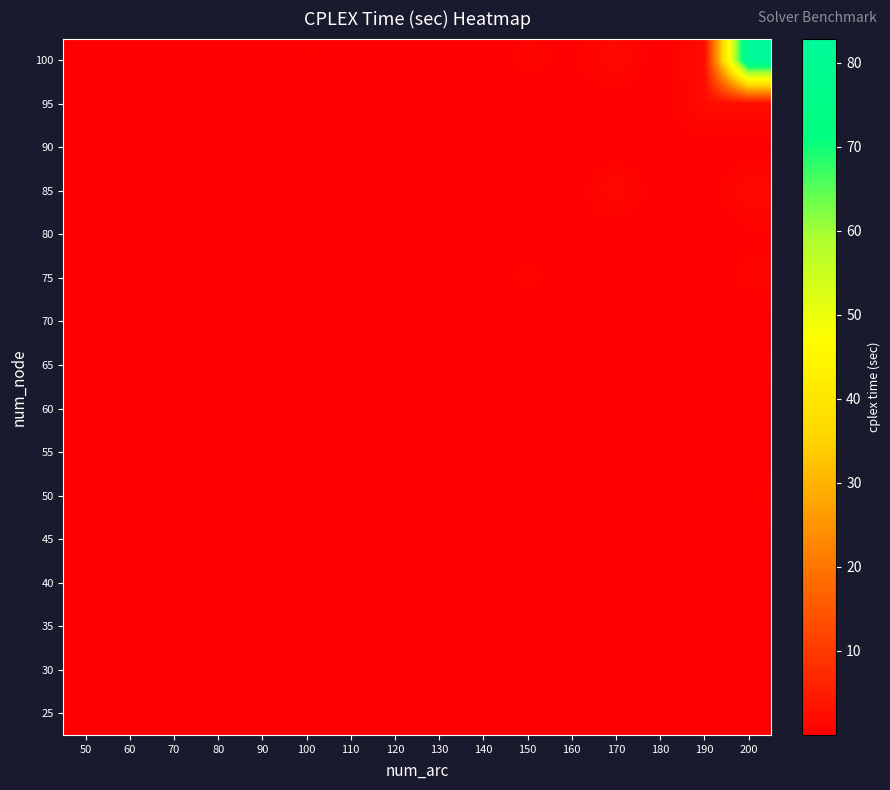

Count the number of categories in the chart.

16